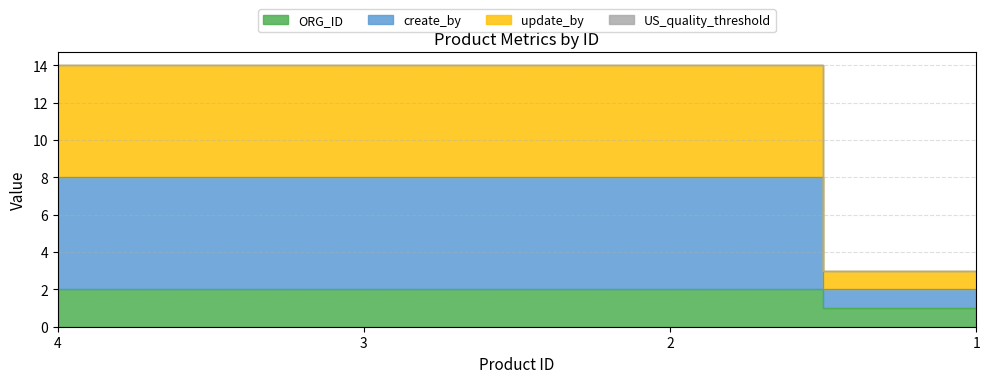

At 2, list the series in order from largest to smallest.

update_by, create_by, ORG_ID